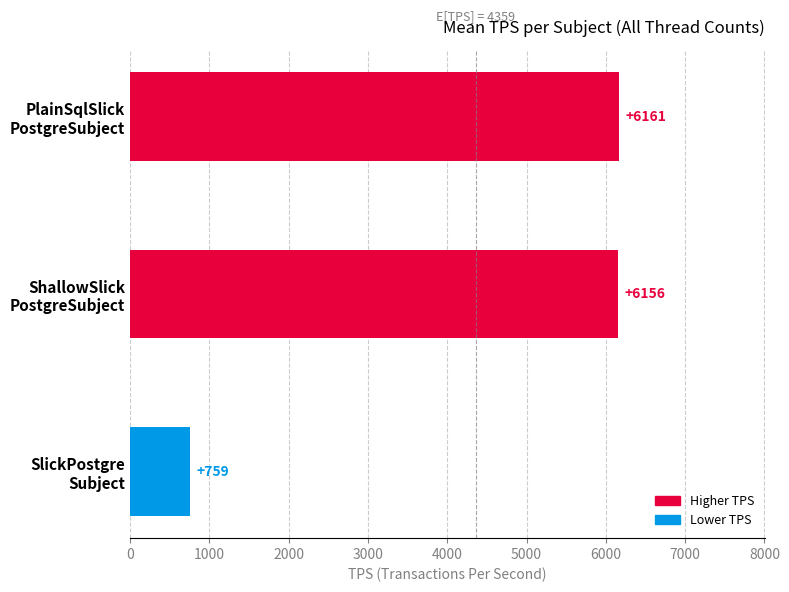

Are the bars horizontal?

Yes